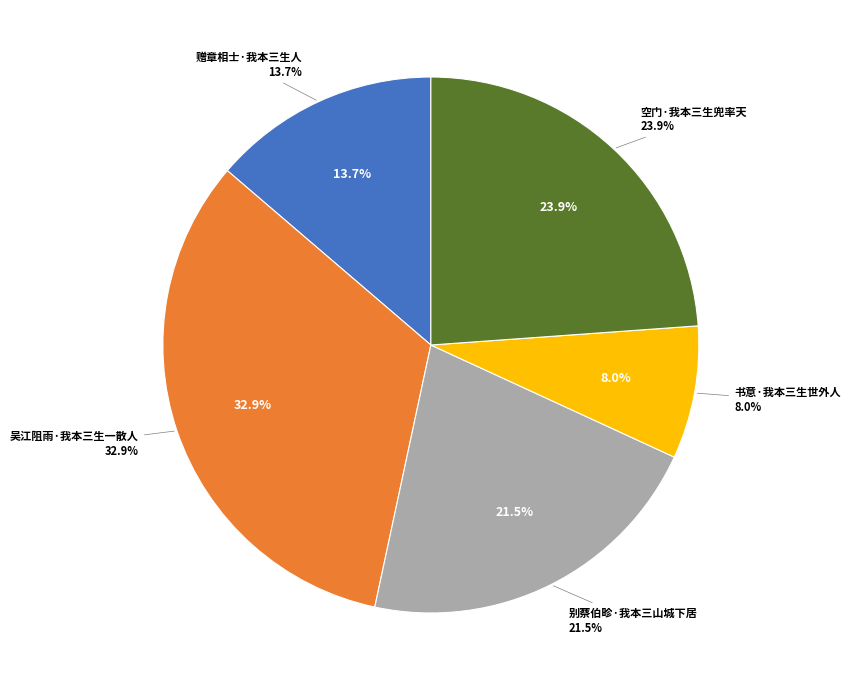

Approximately how many times larger is the value at 赠章相士·我本三生人 compared to 书意·我本三生世外人?

1.7